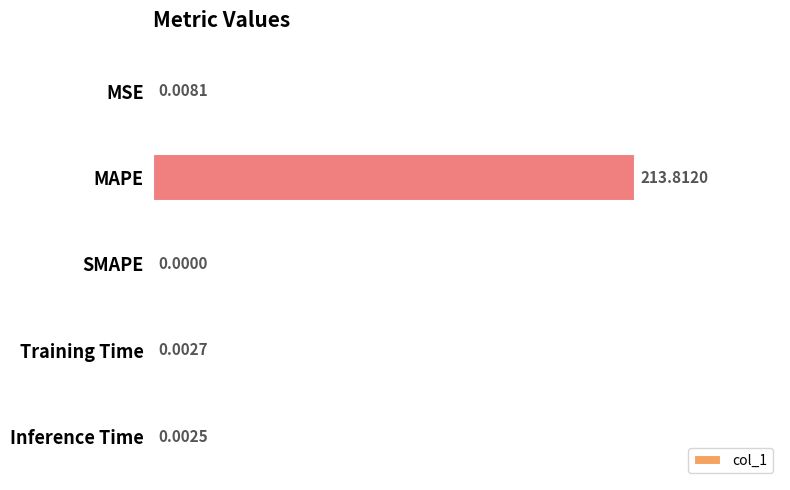

What is the sum of the values at Inference Time and MAPE?

213.8